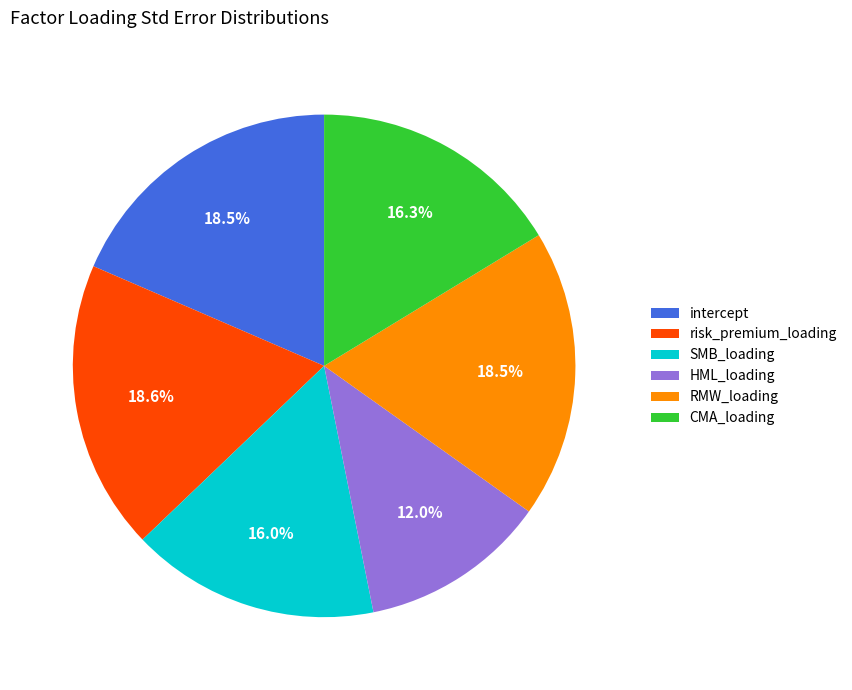

Which category has the smallest portion of the pie?

HML_loading